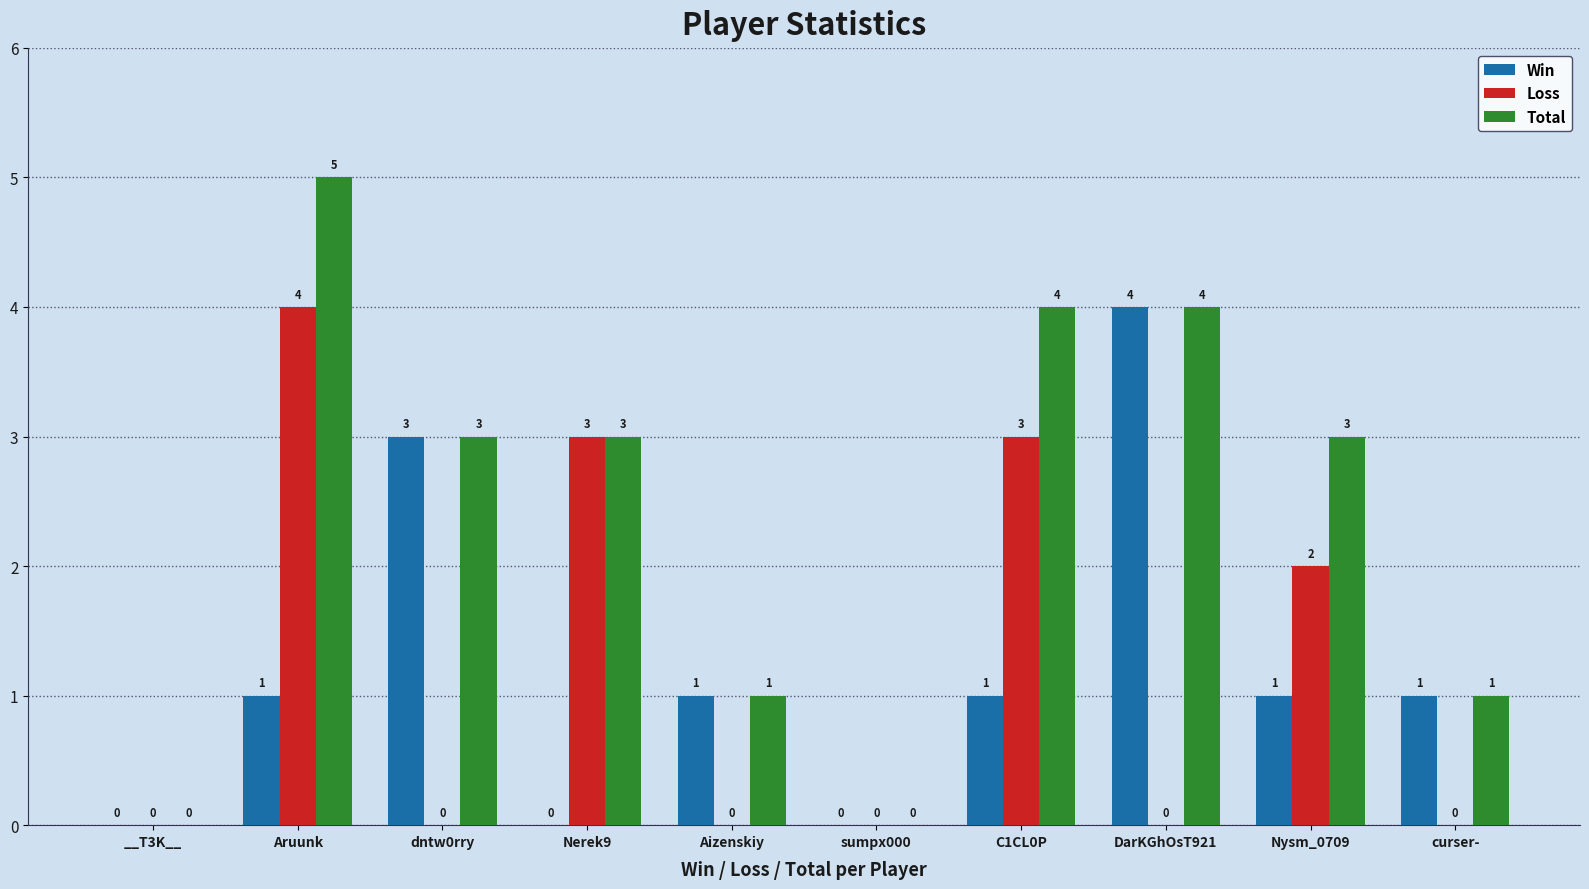

Which category has the highest value across all series?

Aruunk